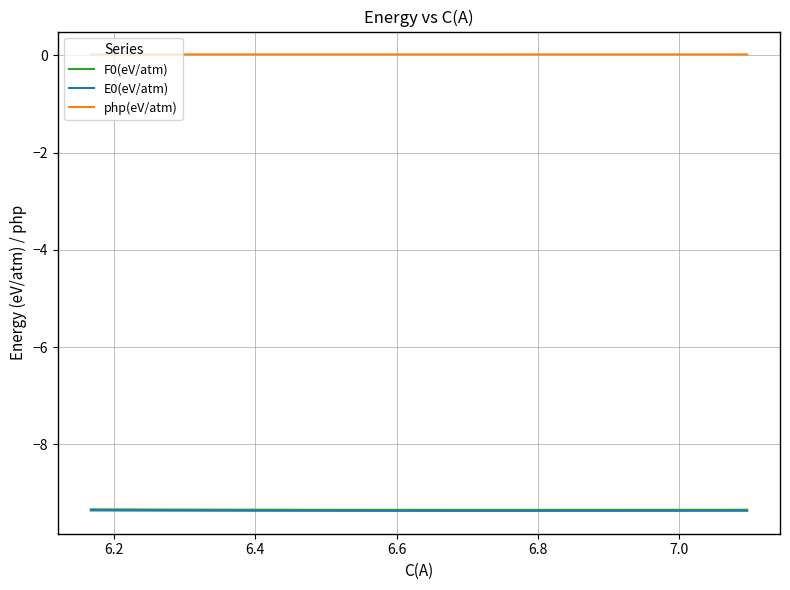

True or false: php(eV/atm) has more than 0 points higher than both neighbors.

True